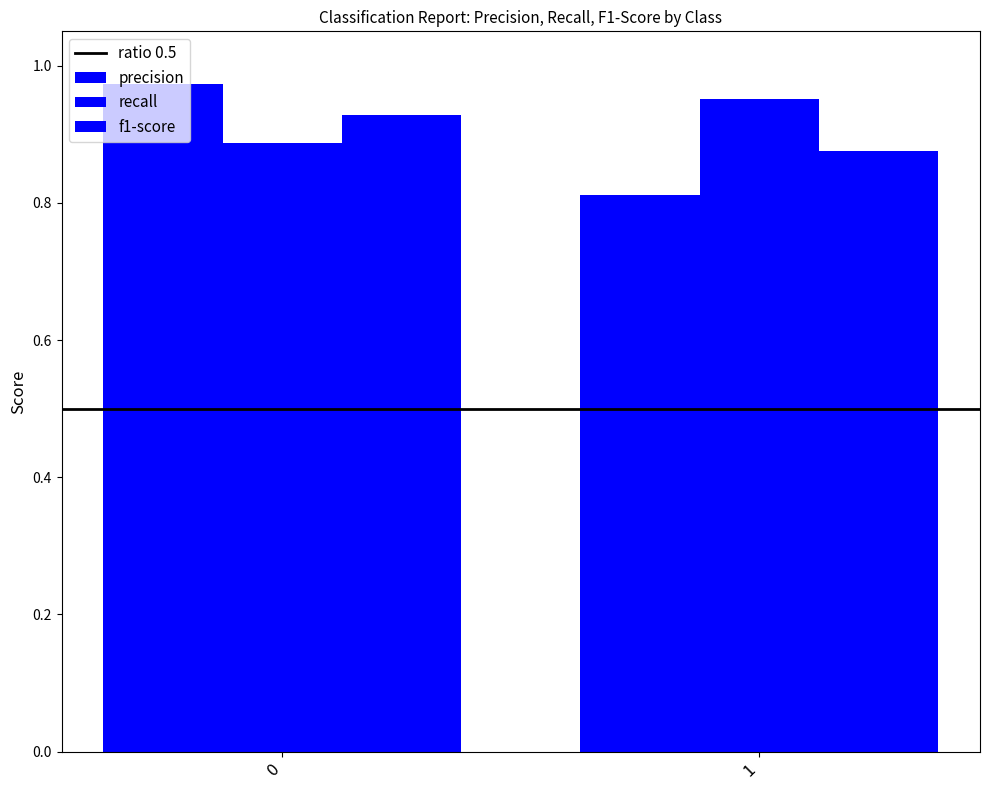

How many groups of bars are there?

2